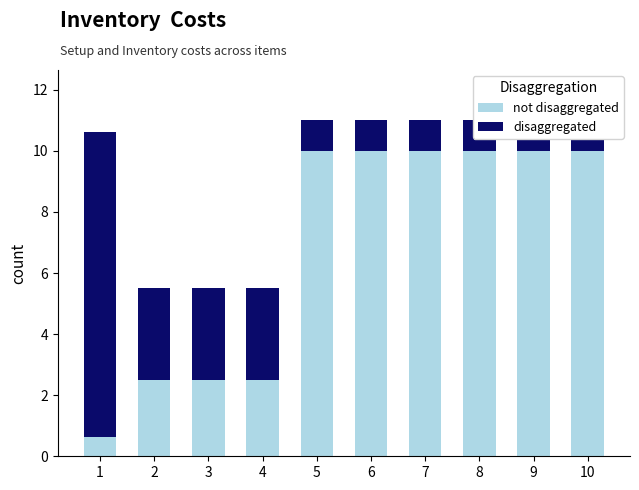

Which series has the largest range (max minus min)?

not disaggregated